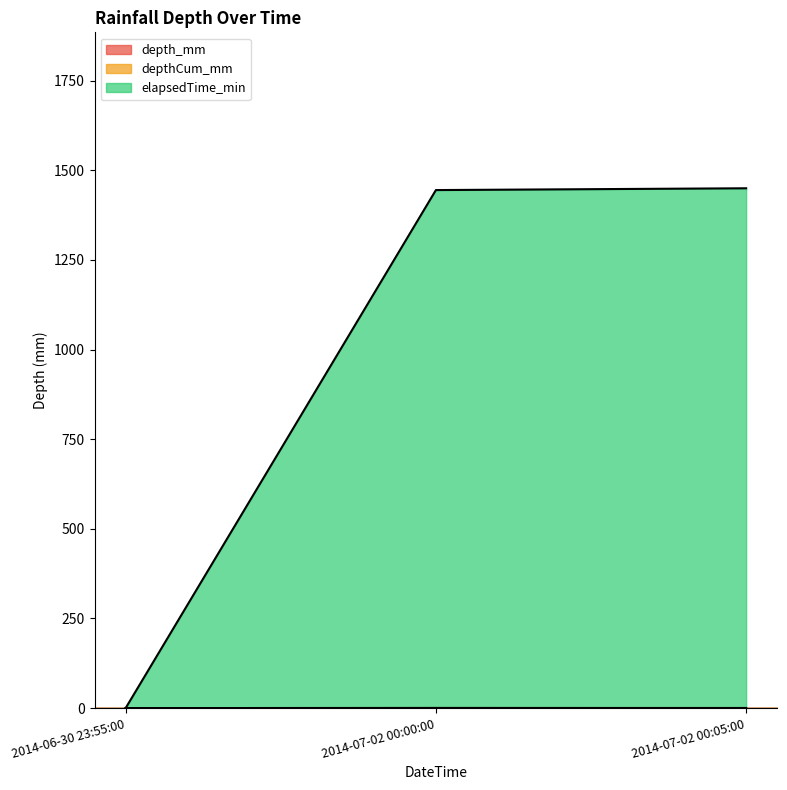

What is the maximum value shown in the chart?

1450.0